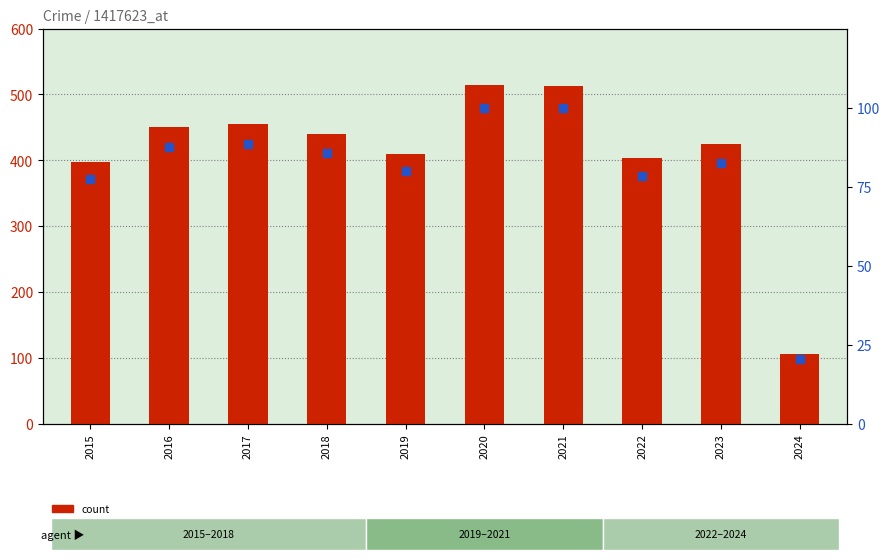

What is the total value across all series at 2021?

612.8